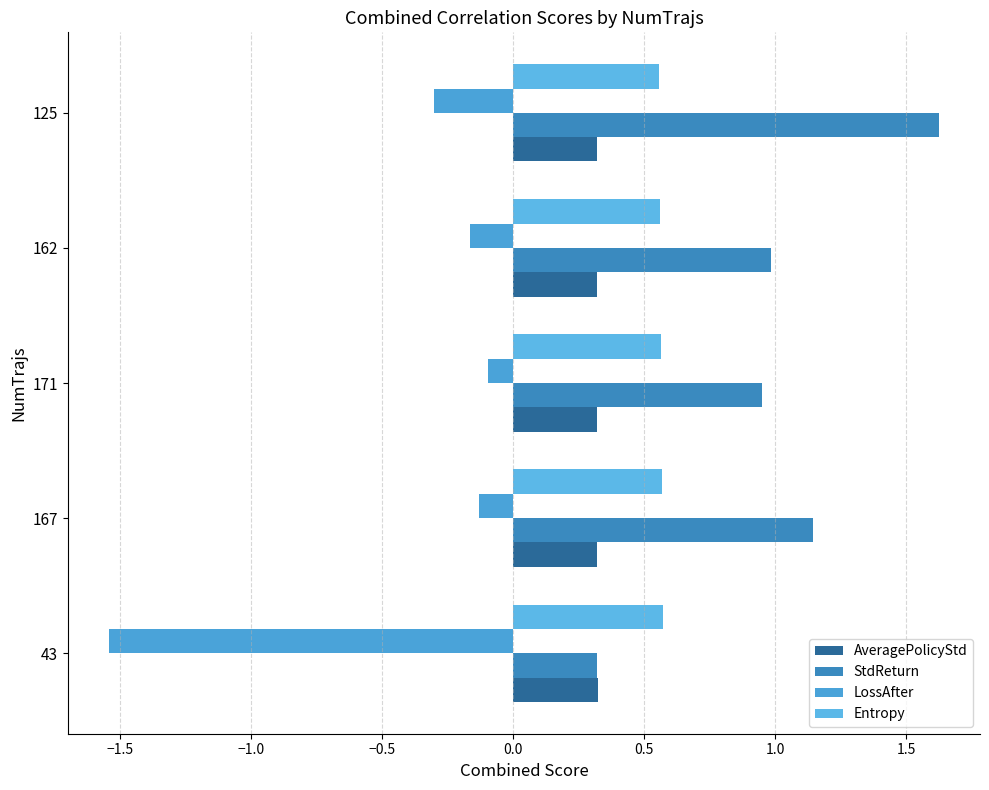

What is the maximum value for StdReturn?

1.6